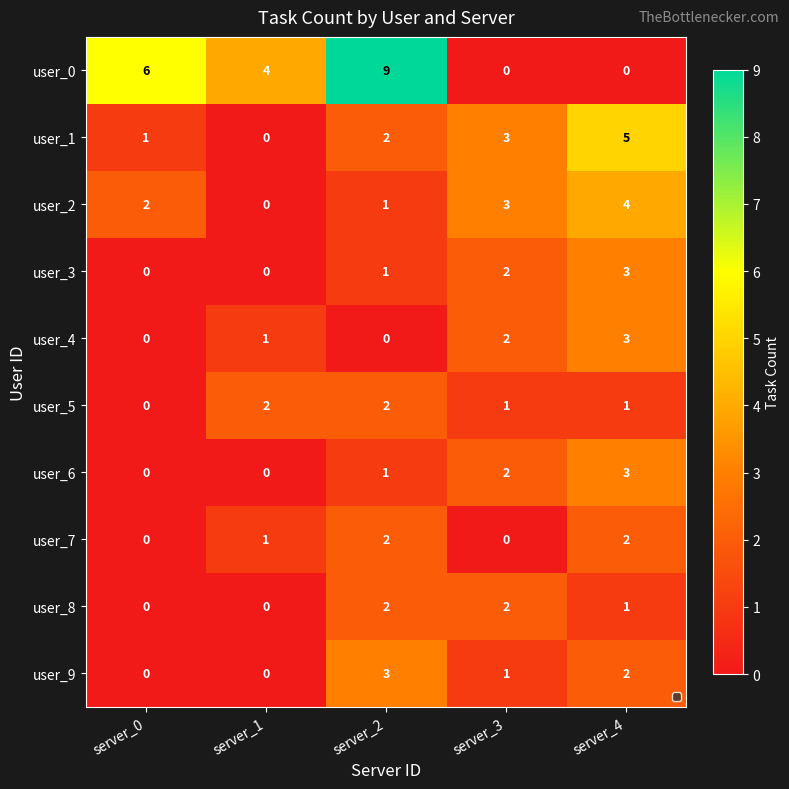

How many data points in user_7 are above 1?

2